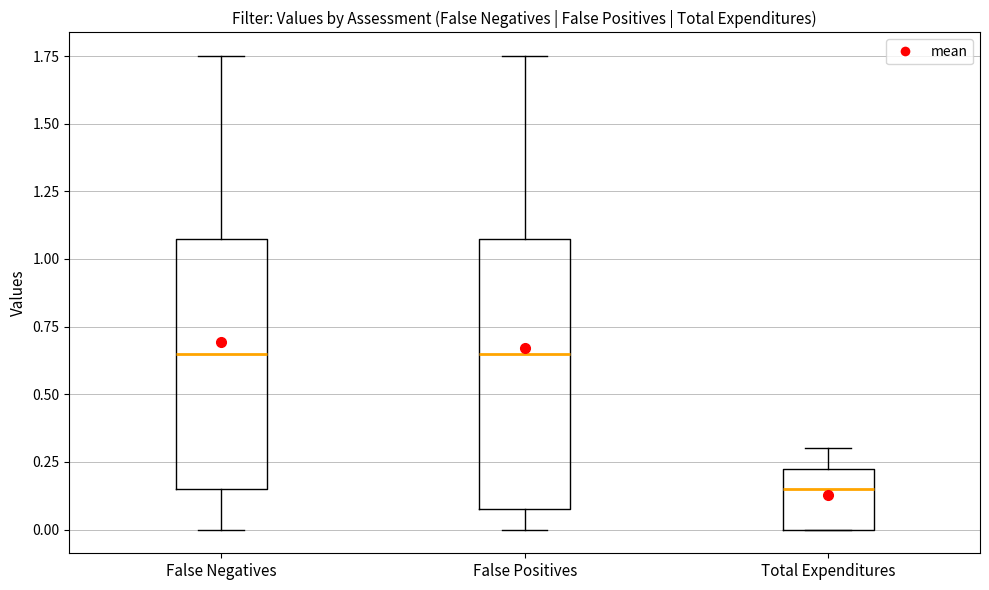

Comparing the boxes themselves (not the whiskers), which one is the tallest?

False Positives